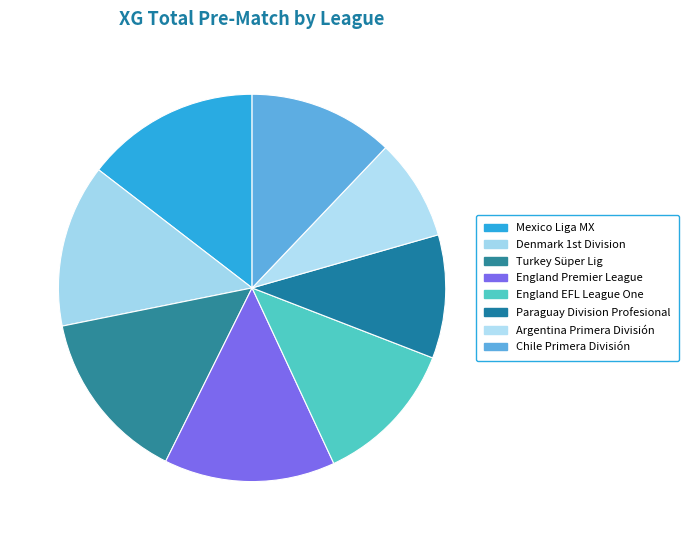

The Chile Primera División slice represents 12% of the pie. True or false?

True